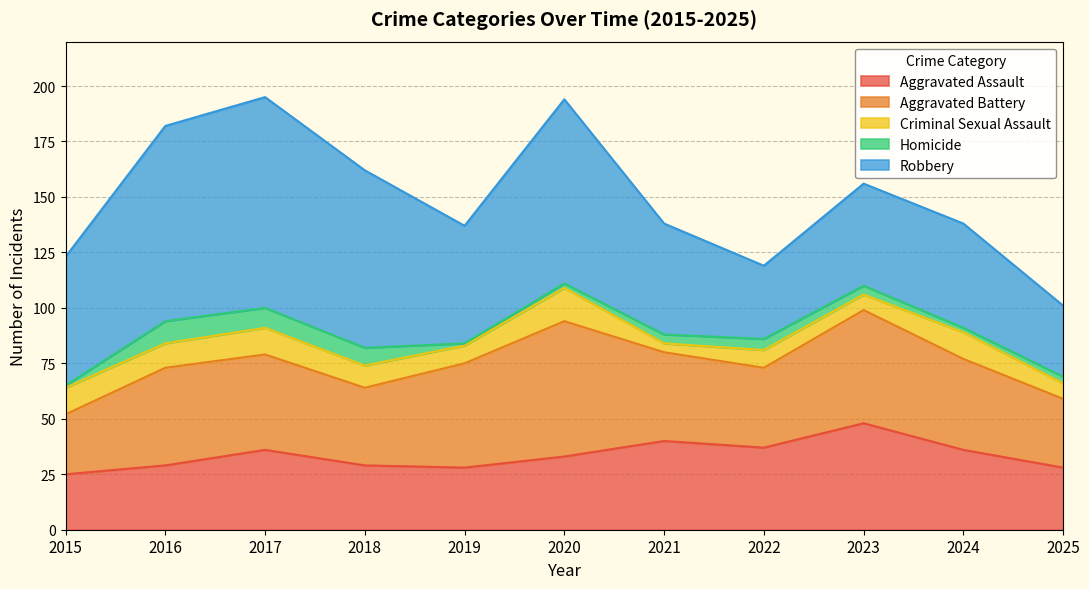

At which label is Aggravated Battery closest to 44?

2016